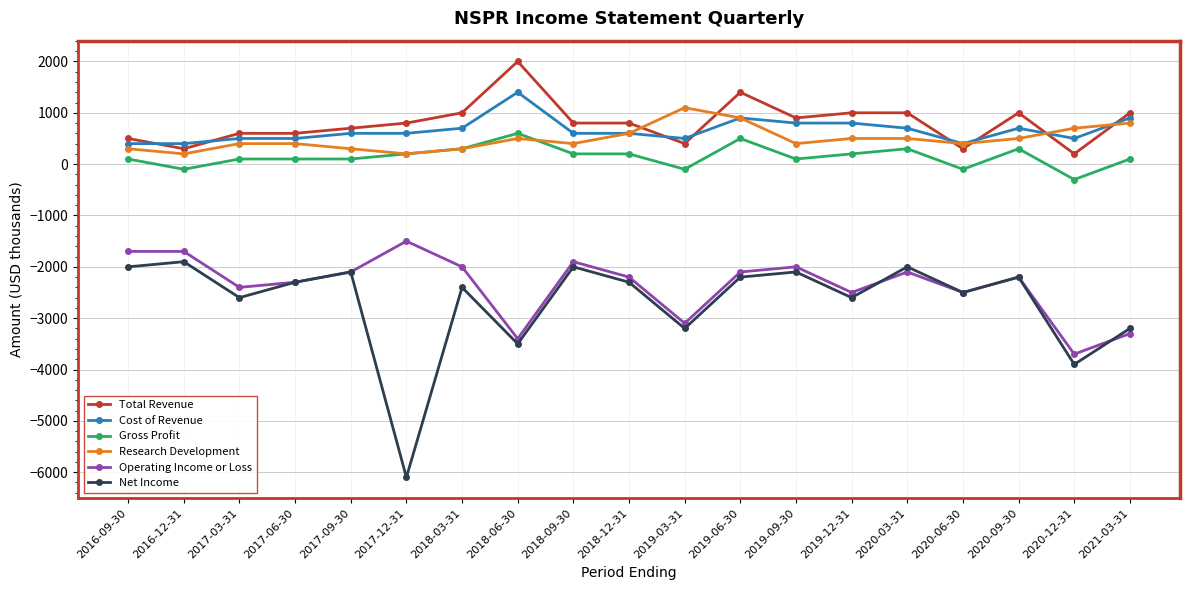

What is the total value across all series at 2020-09-30?

-1900